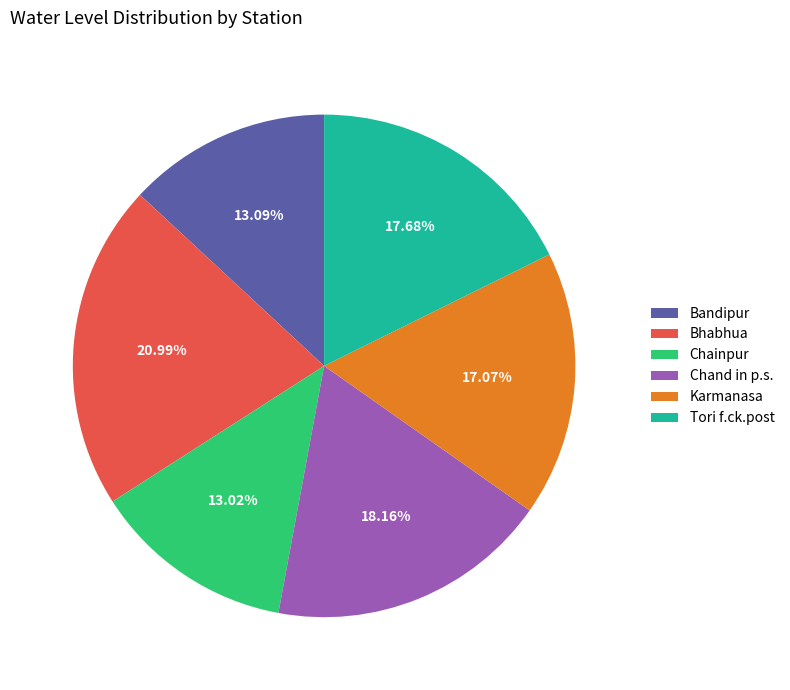

True or false: Chainpur accounts for 3% of the total.

False